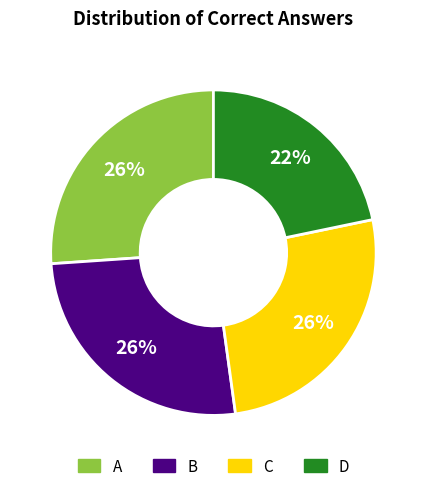

Do A and B together represent more than half of the pie?

Yes